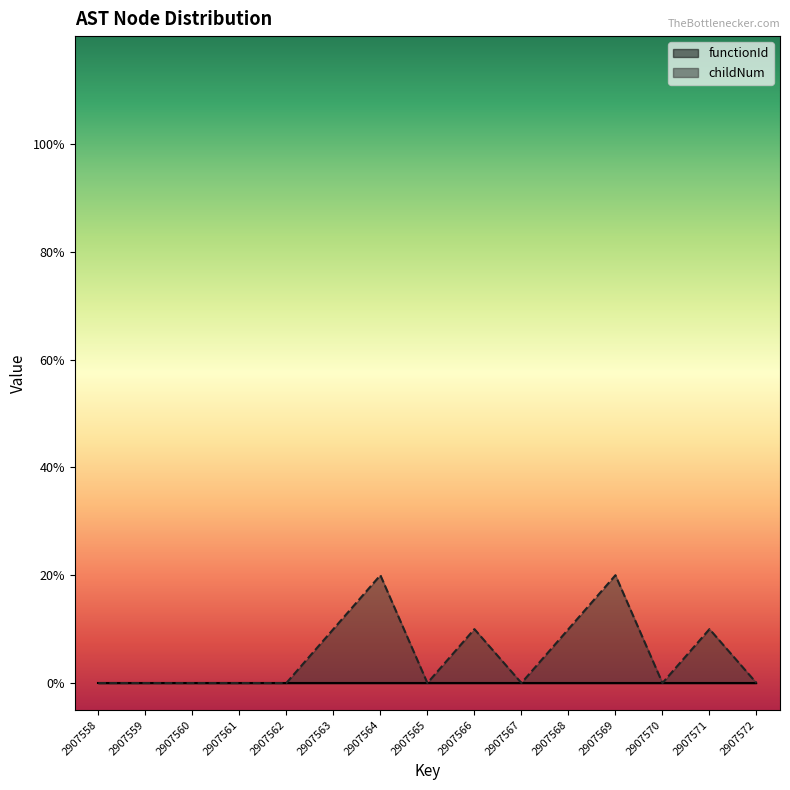

How many interior local valleys (lower than both neighbors) does the data have?

3